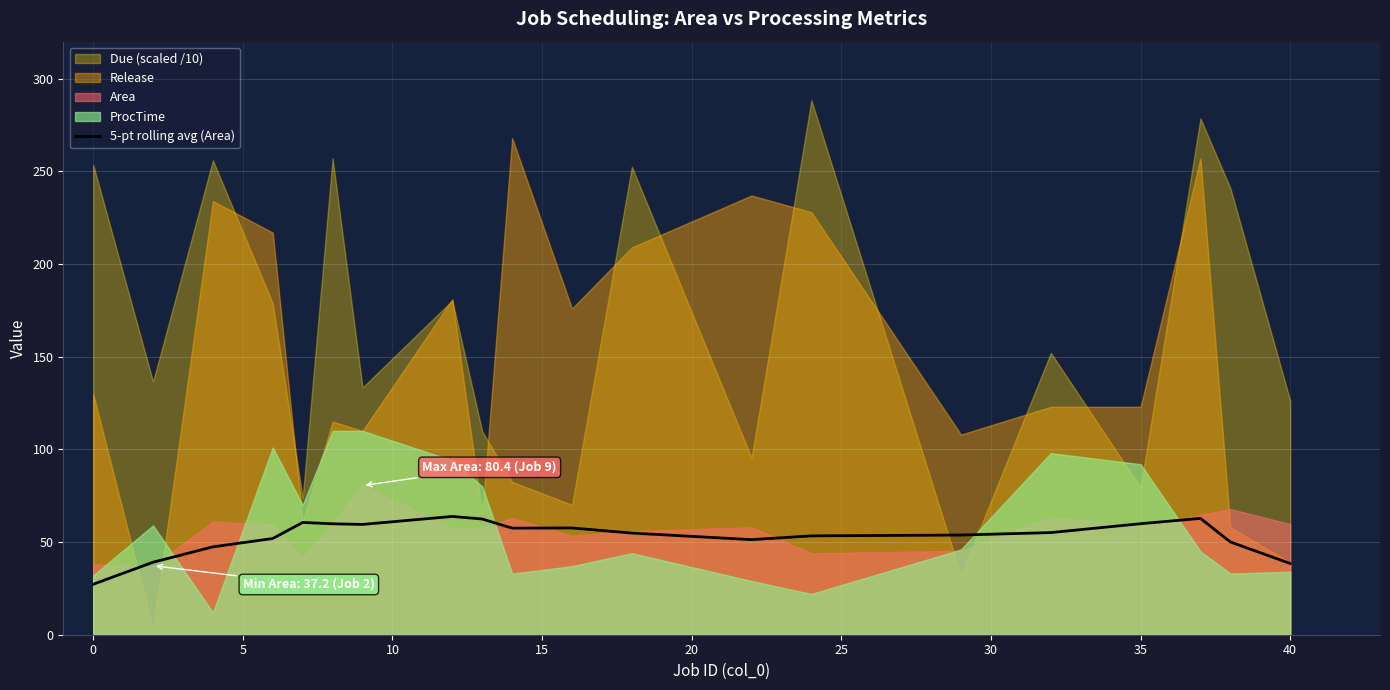

What is the difference between the second highest and second lowest values?

24.3